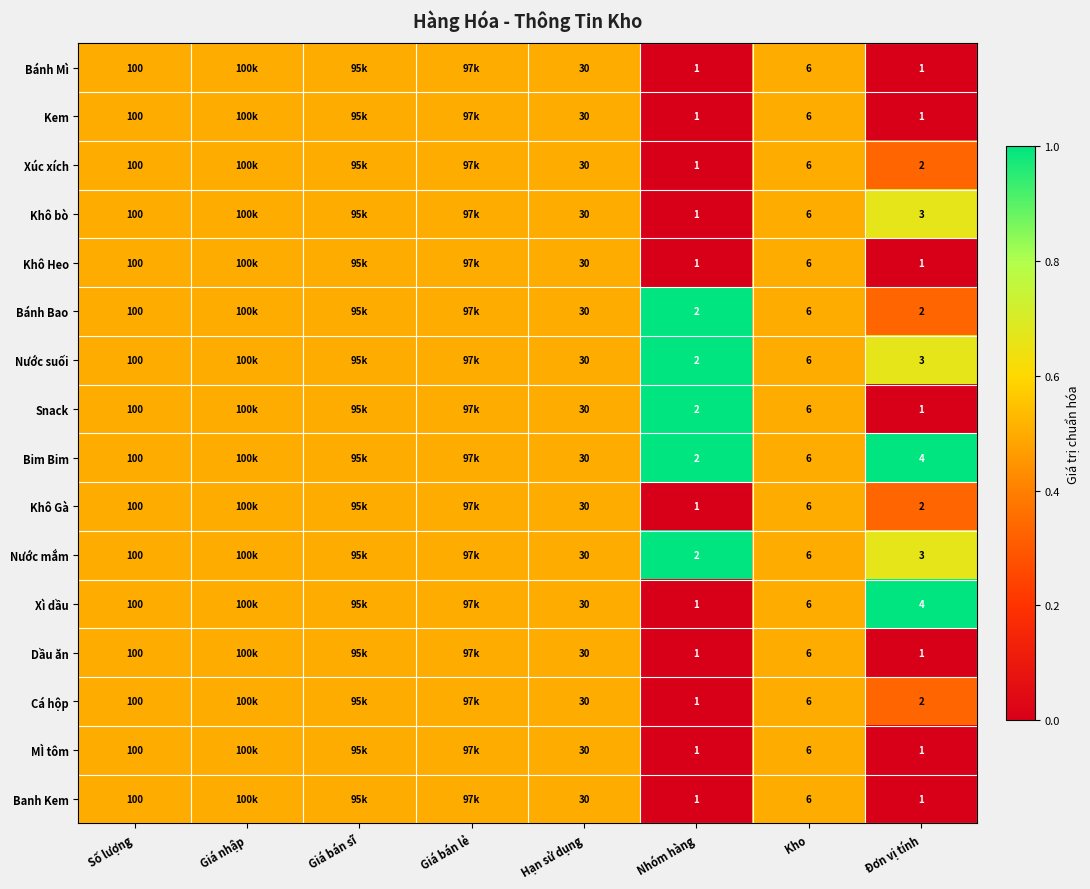

True or false: Kem has a value of 10.7 at Kho.

False